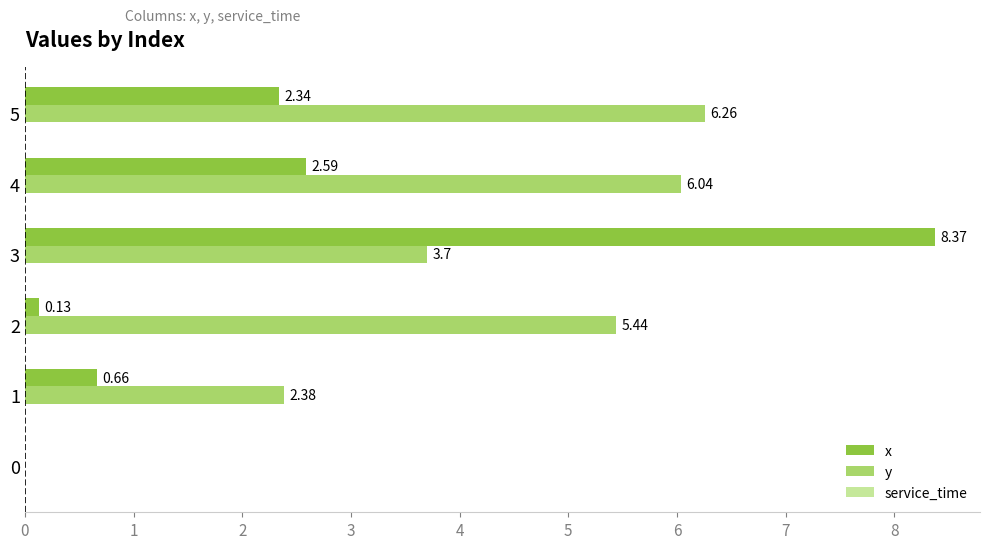

Between 3 and 5, which series saw the biggest shift?

x